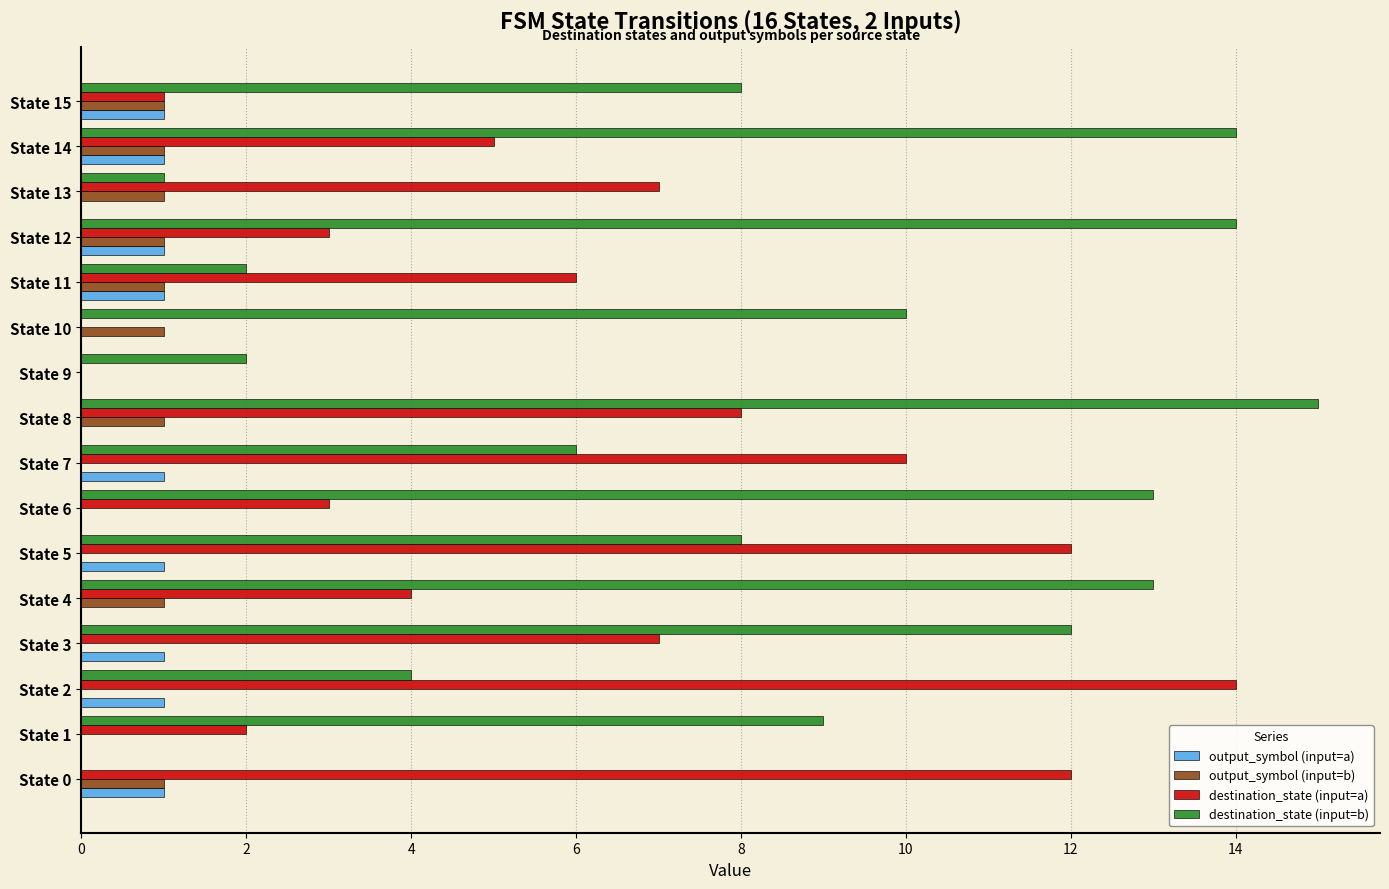

Between State 0 and State 9, which series saw the biggest shift?

destination_state (input=a)